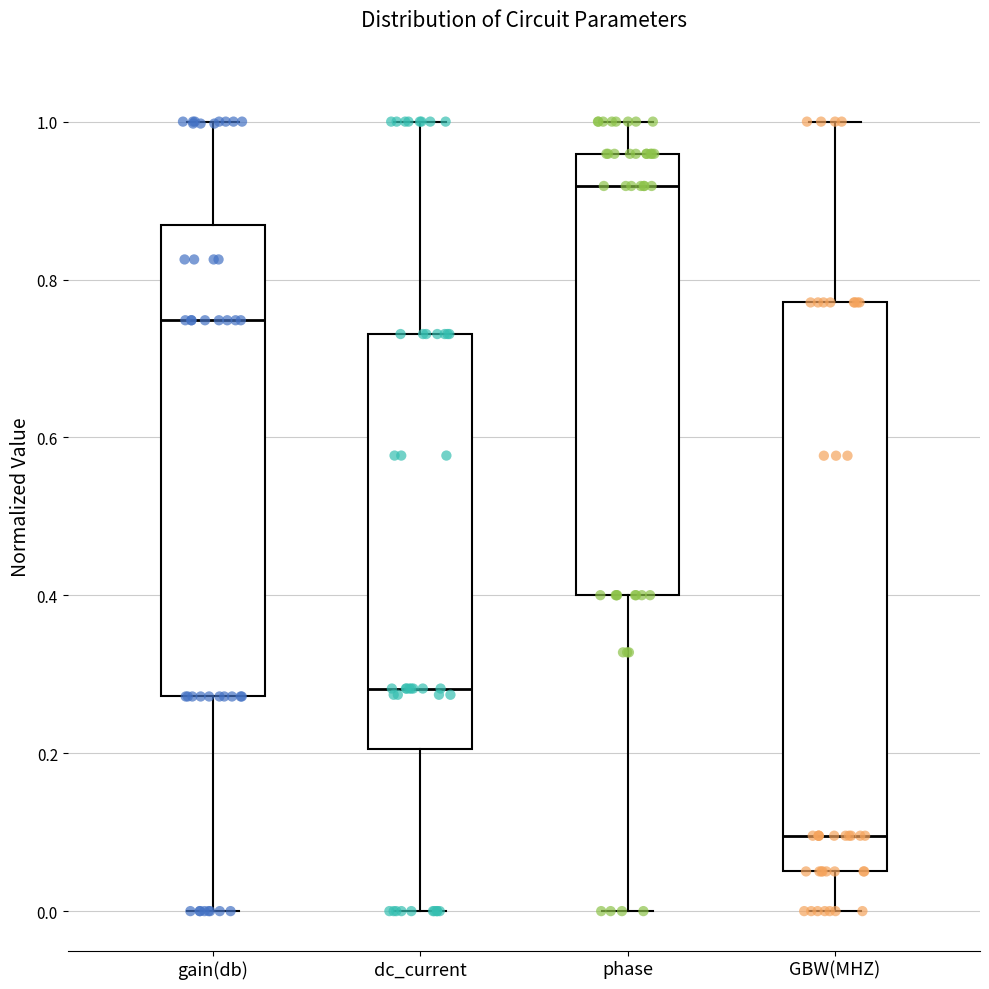

Which box has the lowest median line?

GBW(MHZ)